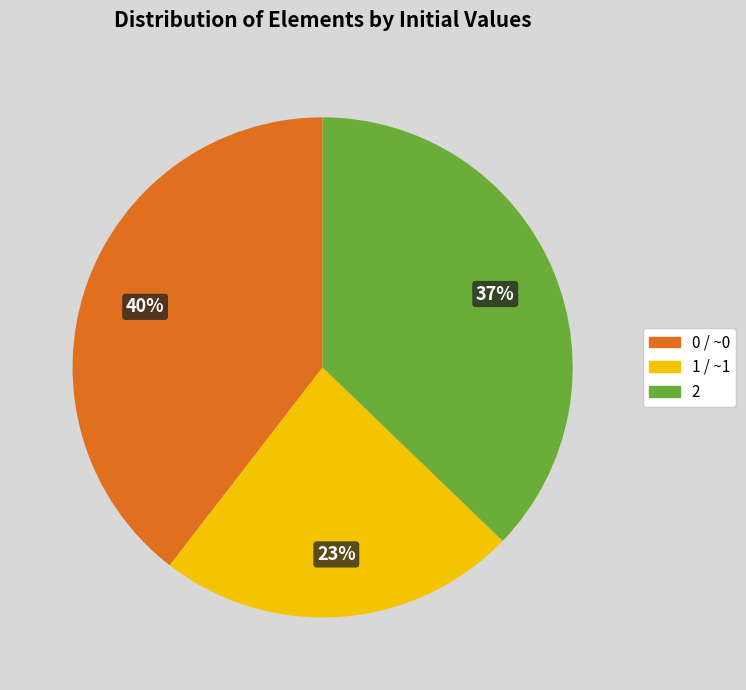

To the nearest percent, what percentage of the pie is 1 / ~1?

23%